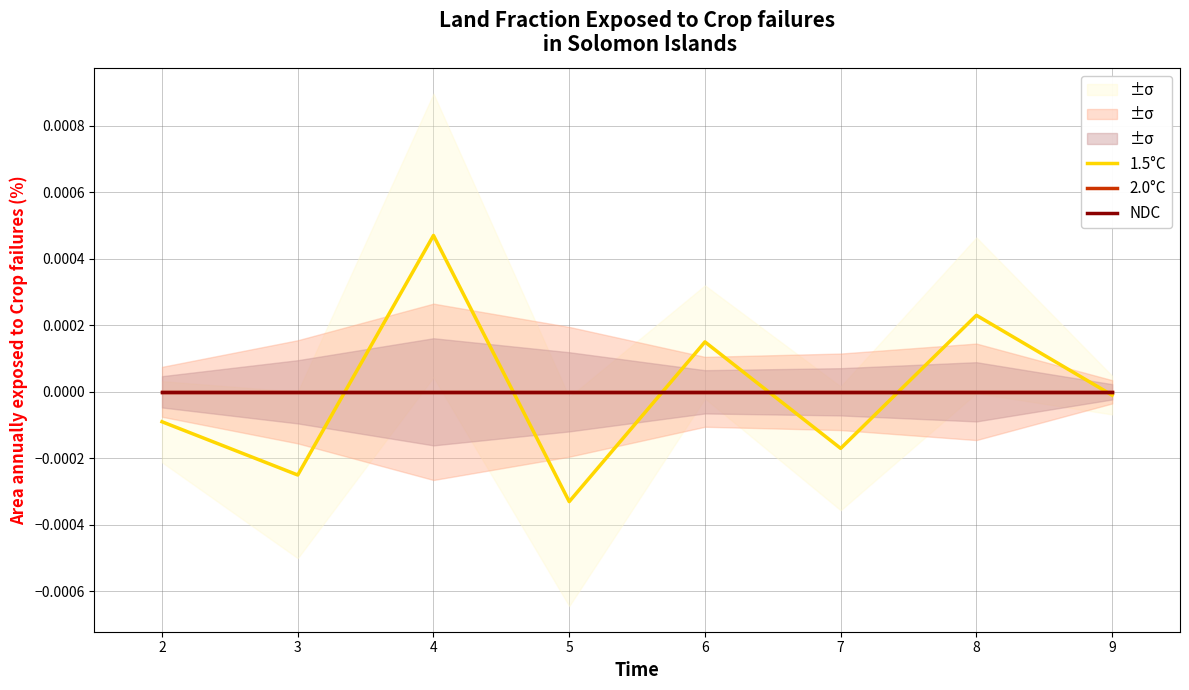

What are all the series names shown in the legend?

1.5°C, 2.0°C, NDC